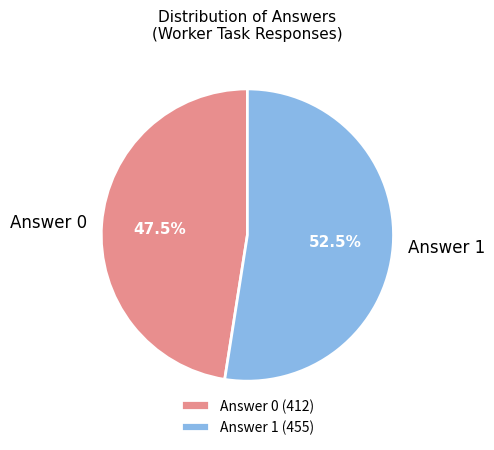

Rank the categories by value from highest to lowest.

Answer 1, Answer 0